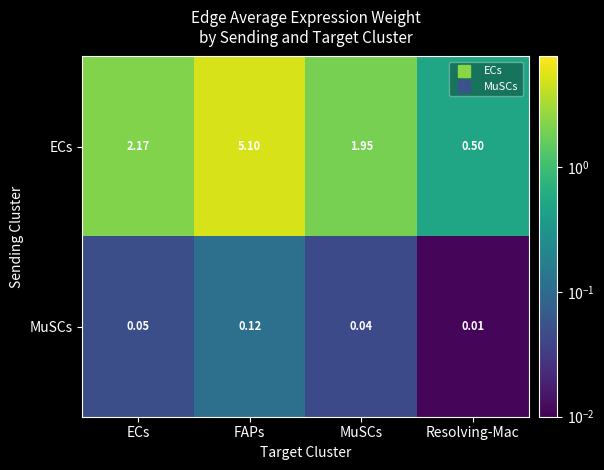

How many categories are shown in the chart?

4